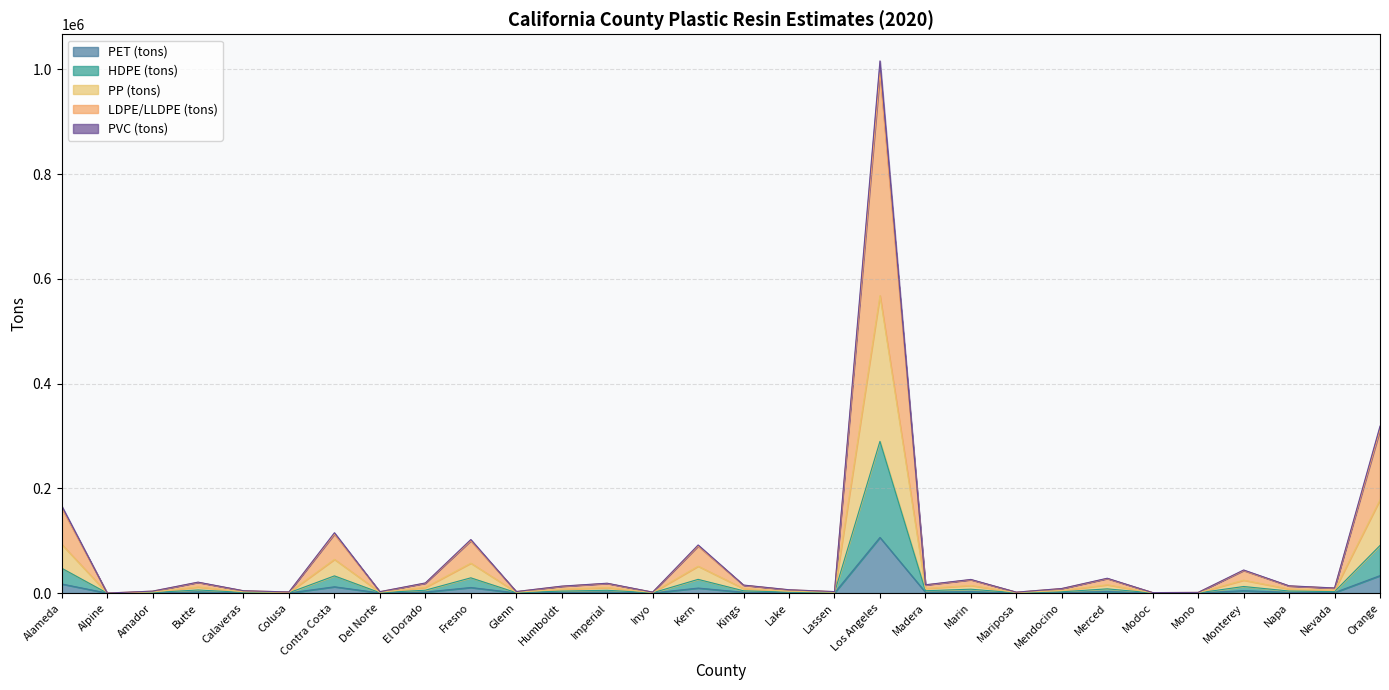

What is the label of the 19th point from the right?

Humboldt